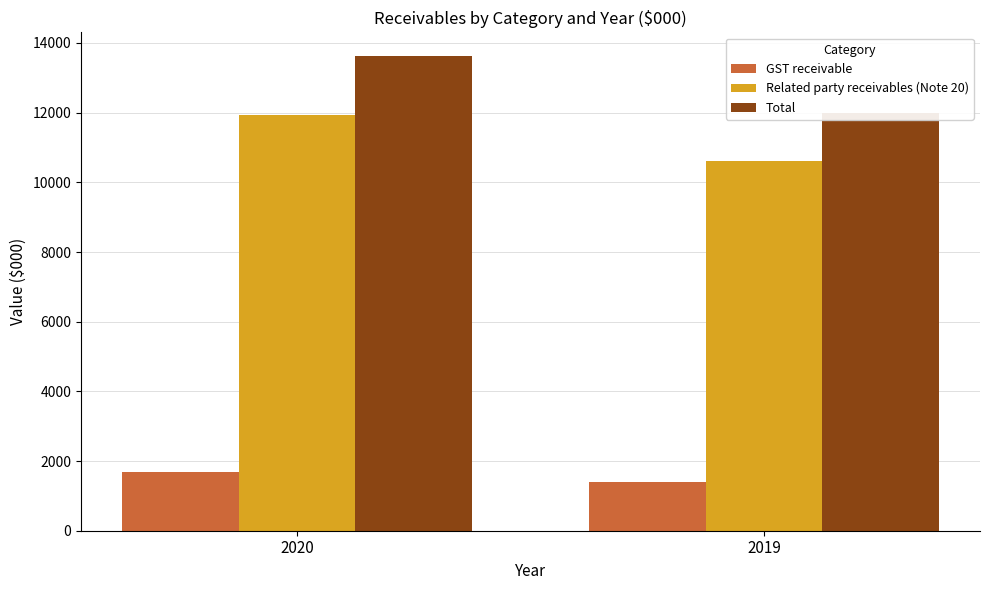

Which series has the largest total across all categories?

Total